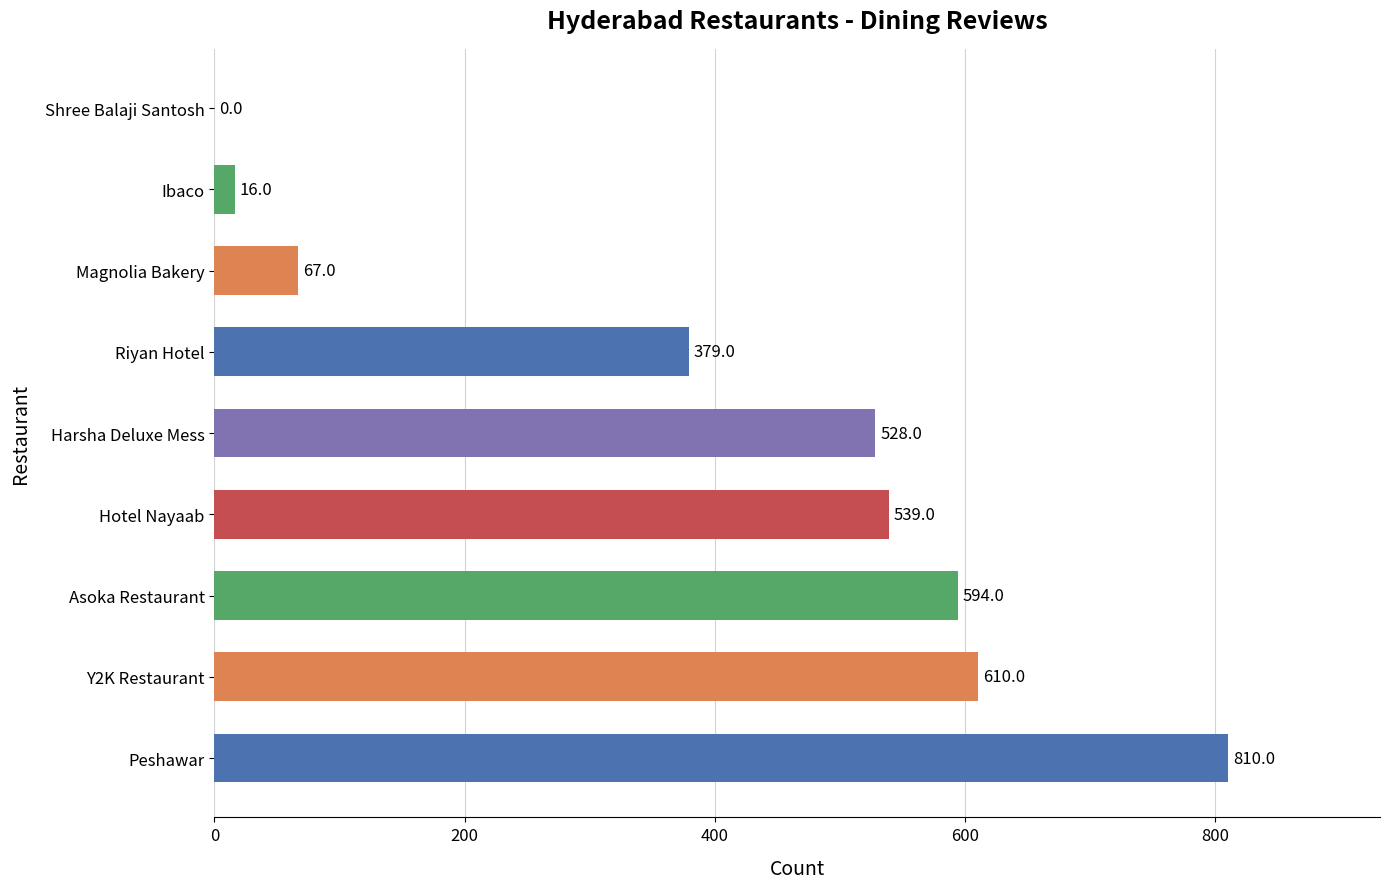

Where is the data nearest to the value 405?

Riyan Hotel